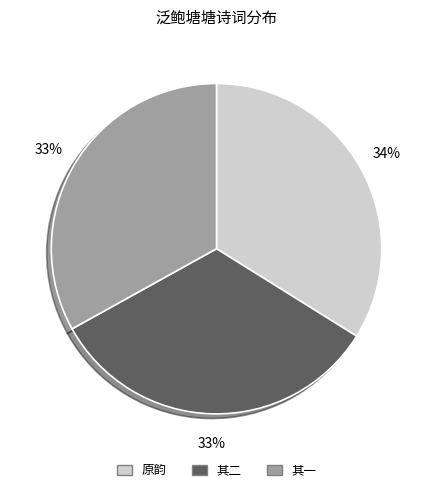

How many segments does this pie chart have?

3